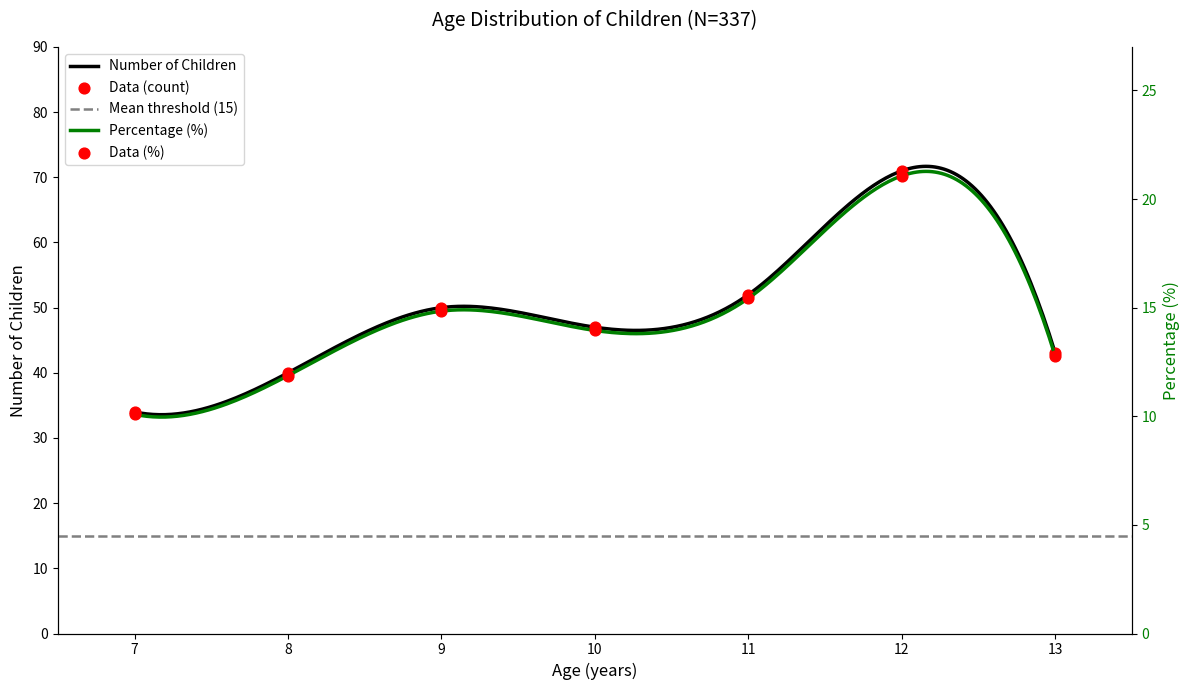

At which category is the sum across all series the highest?

12